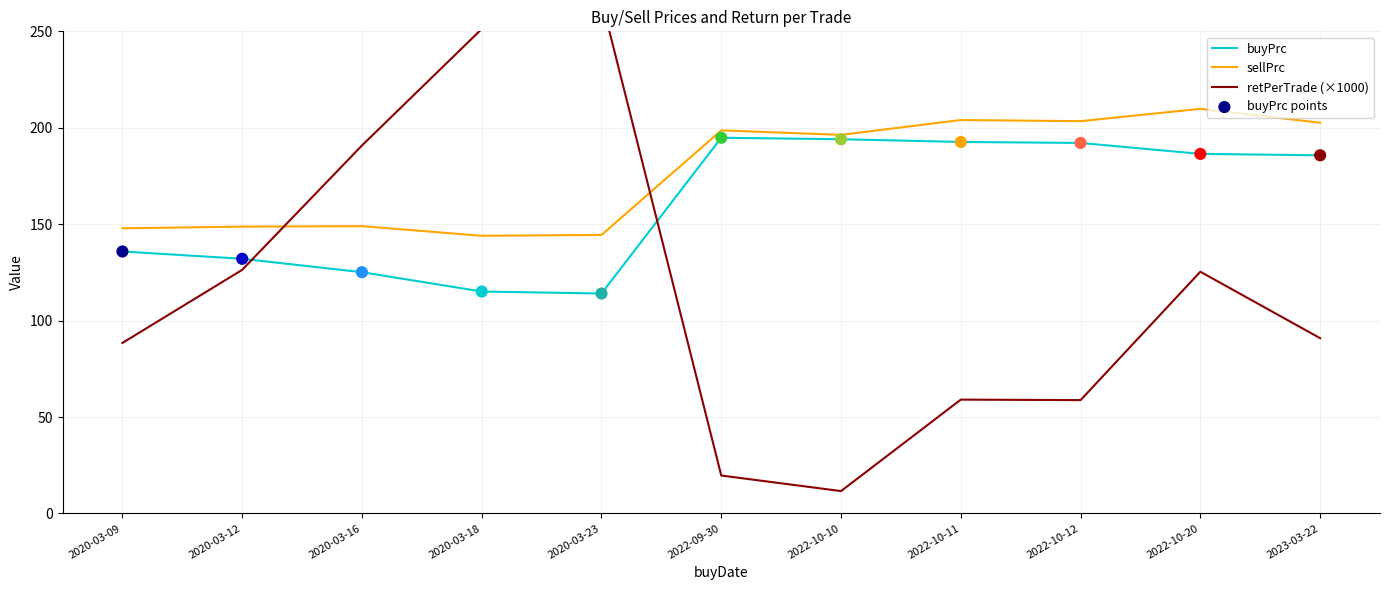

Is the value of sellPrc at 2022-10-10 greater than the value of buyPrc points at 2022-09-30?

Yes